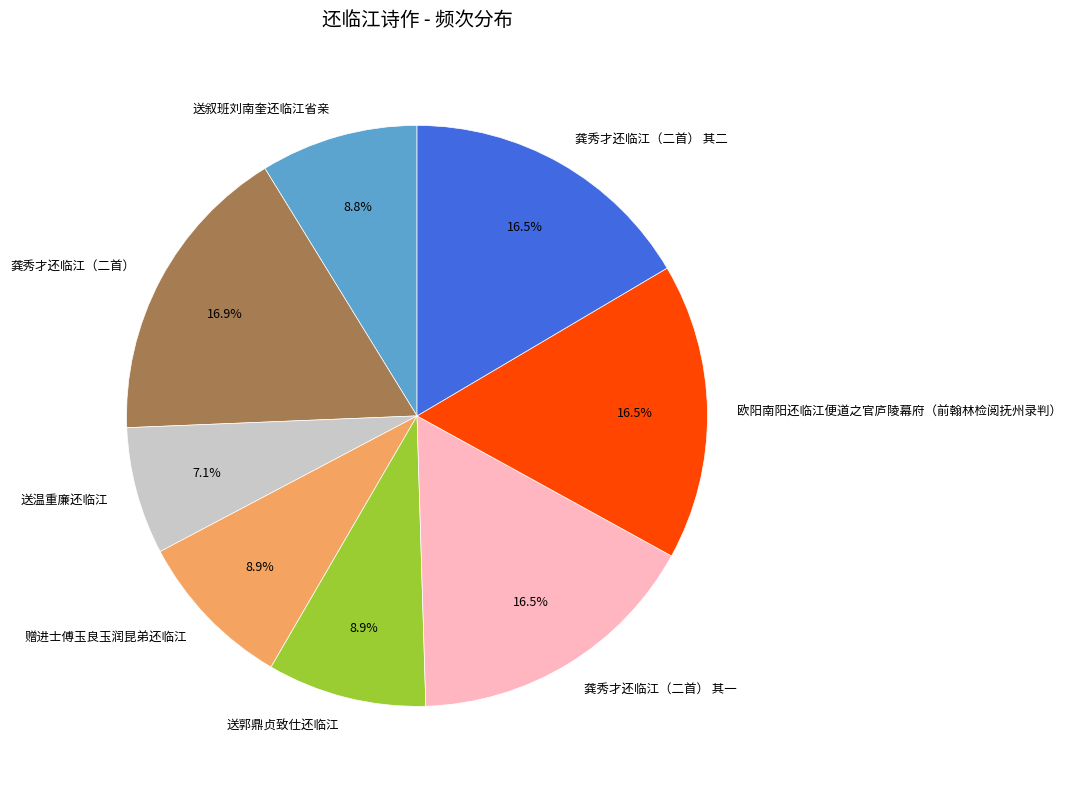

Which category has the smallest portion of the pie?

送温重廉还临江